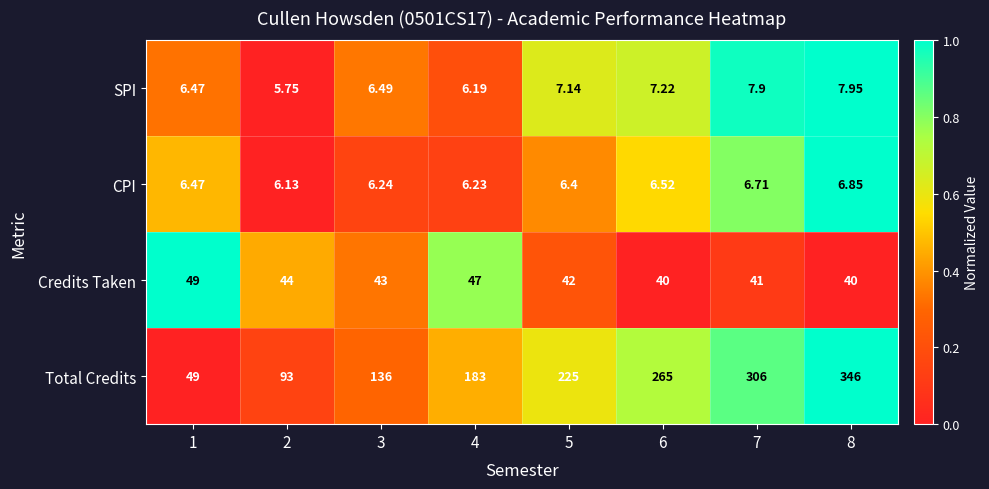

Which series changed the most between 4 and 7?

Total Credits